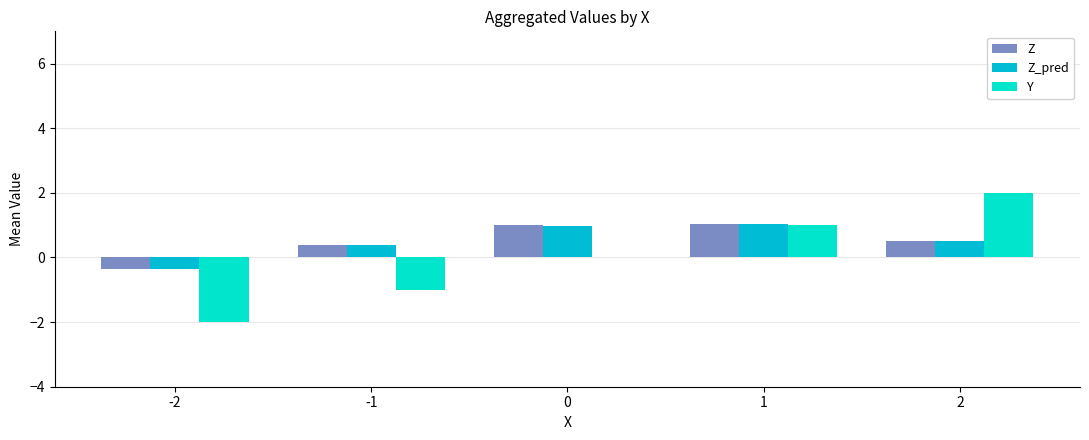

How many series are shown in this chart?

3